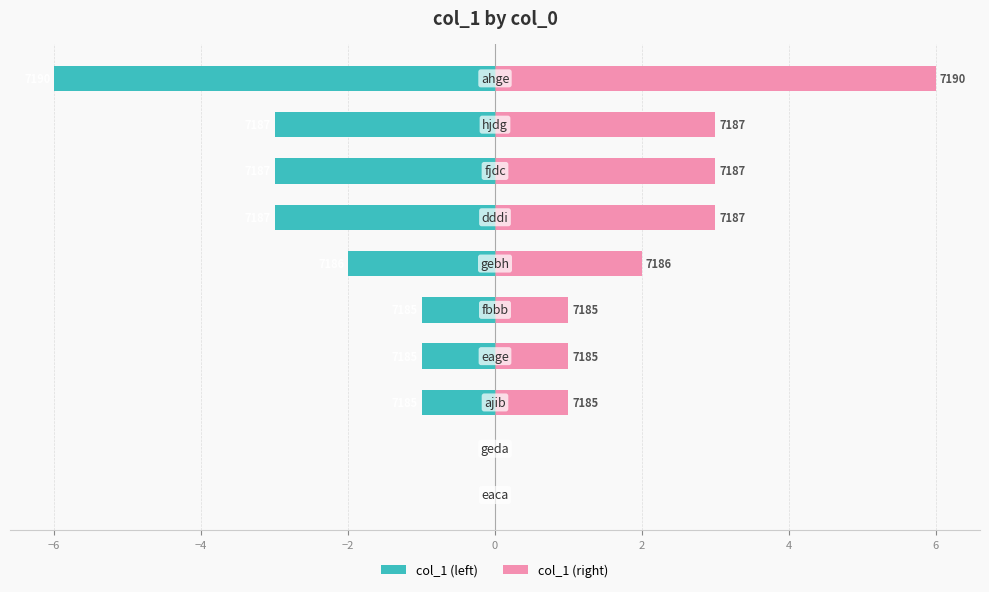

Reading right to left, what are all the values shown in this chart?

col_1 (left): -6	-3	-3	-3	-2	-1	-1	-1	0	0
col_1 (right): 6	3	3	3	2	1	1	1	0	0